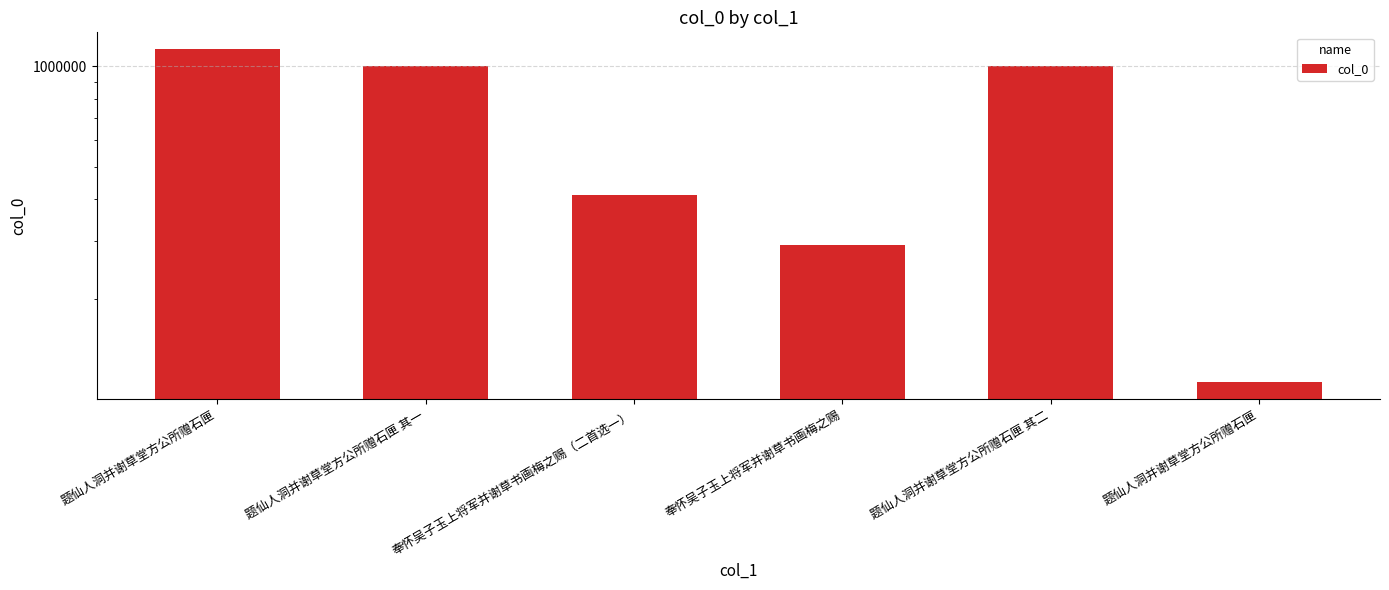

List the labels in order of value, smallest first.

题仙人洞并谢草堂方公所赠石匣, 奉怀吴子玉上将军并谢草书画梅之赐, 奉怀吴子玉上将军并谢草书画梅之赐（二首选一）, 题仙人洞并谢草堂方公所赠石匣 其二, 题仙人洞并谢草堂方公所赠石匣 其一, 题仙人洞并谢草堂方公所赠石匣